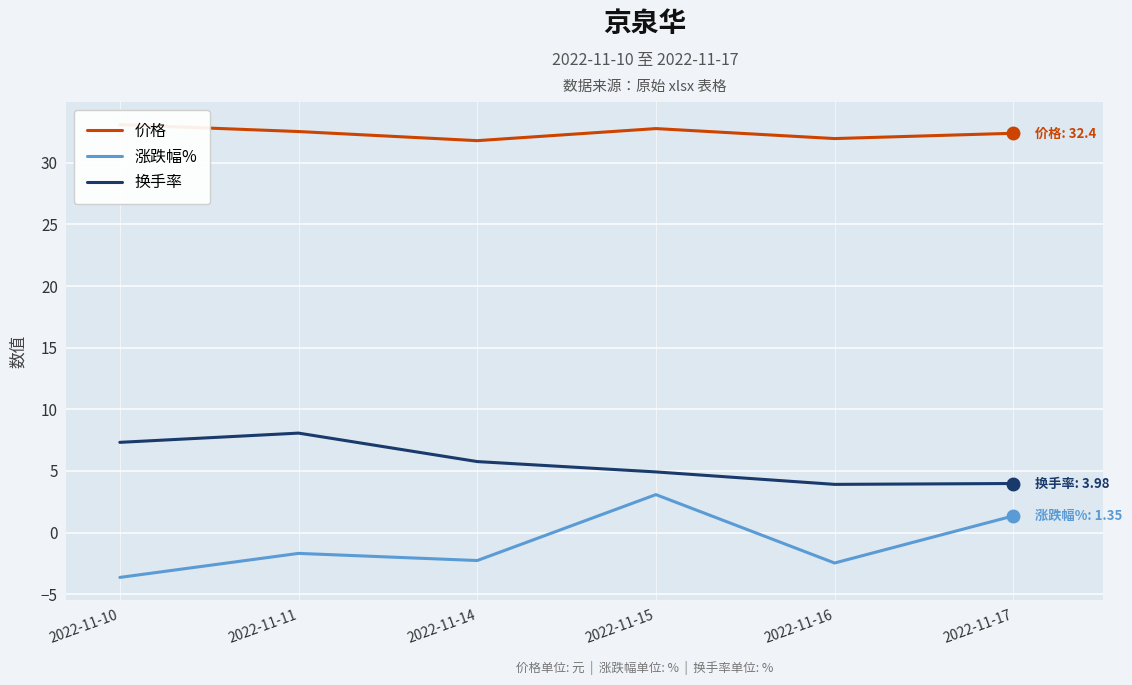

At which category is the sum across all series the highest?

2022-11-15